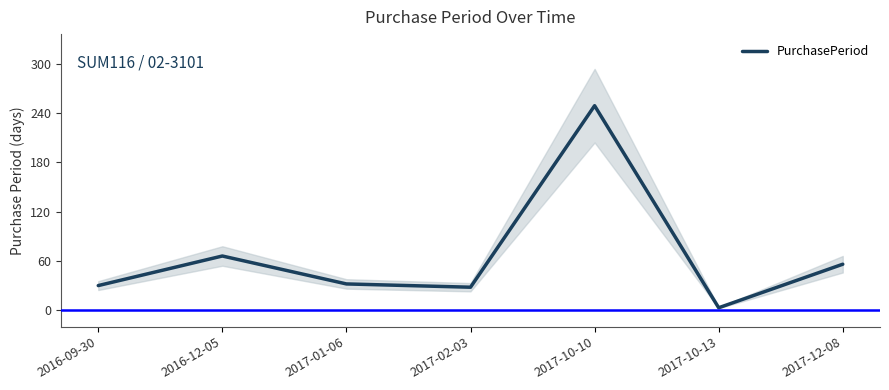

What is the greatest value displayed?

249